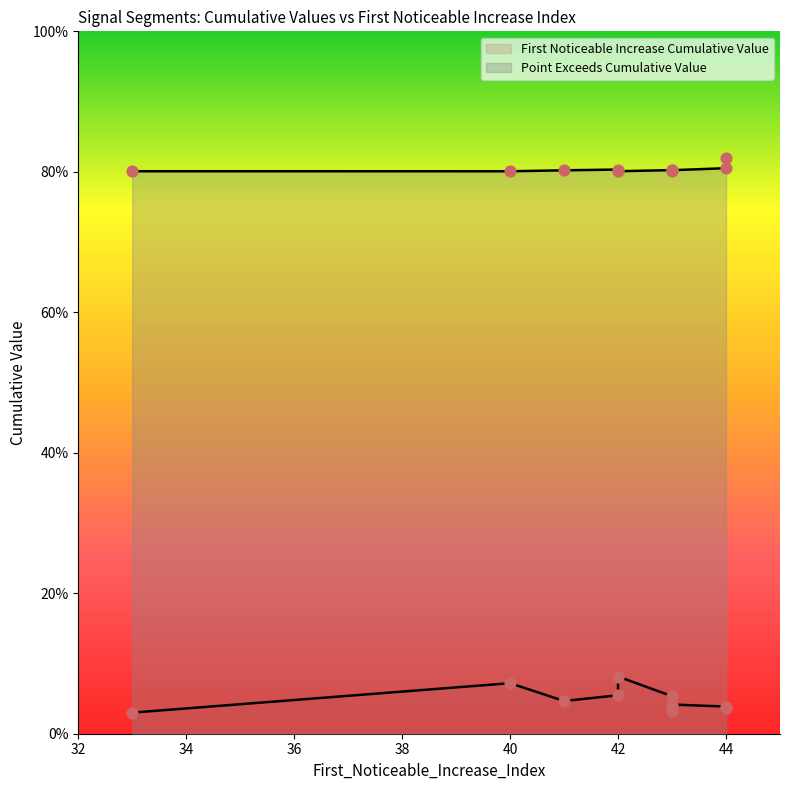

At which category is the sum across all series the highest?

42